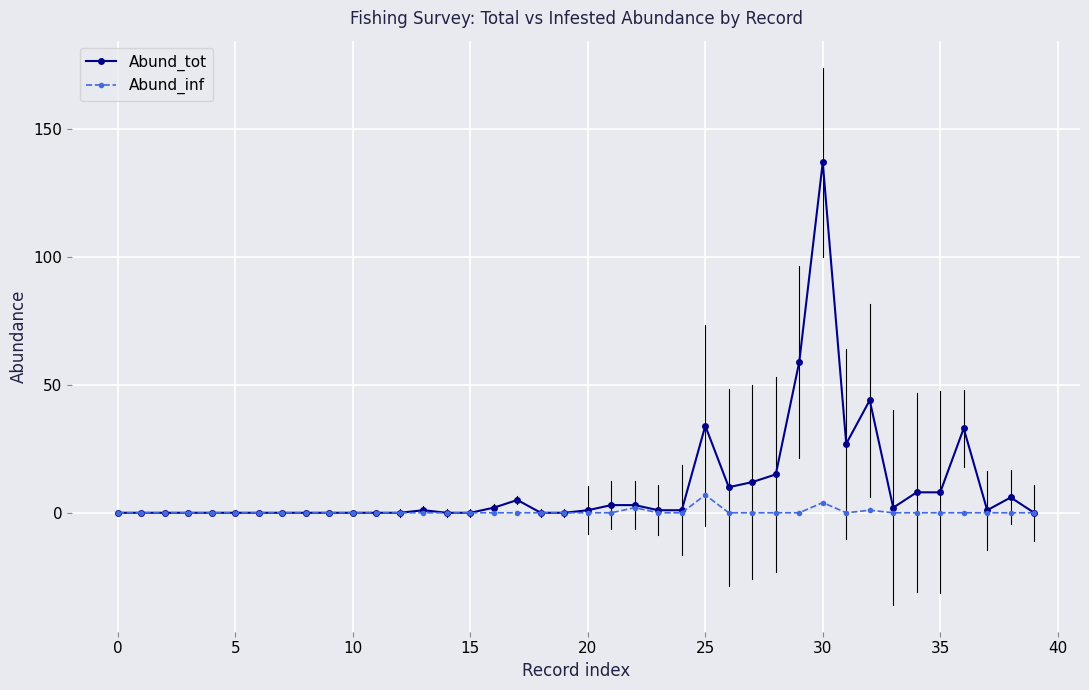

What is the greatest value displayed?

137